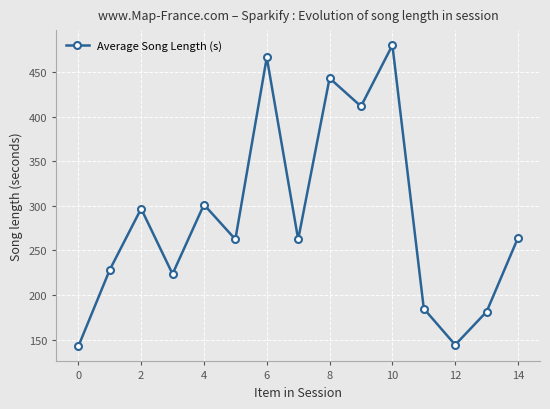

What is the value of the 7th point from the left?

466.5